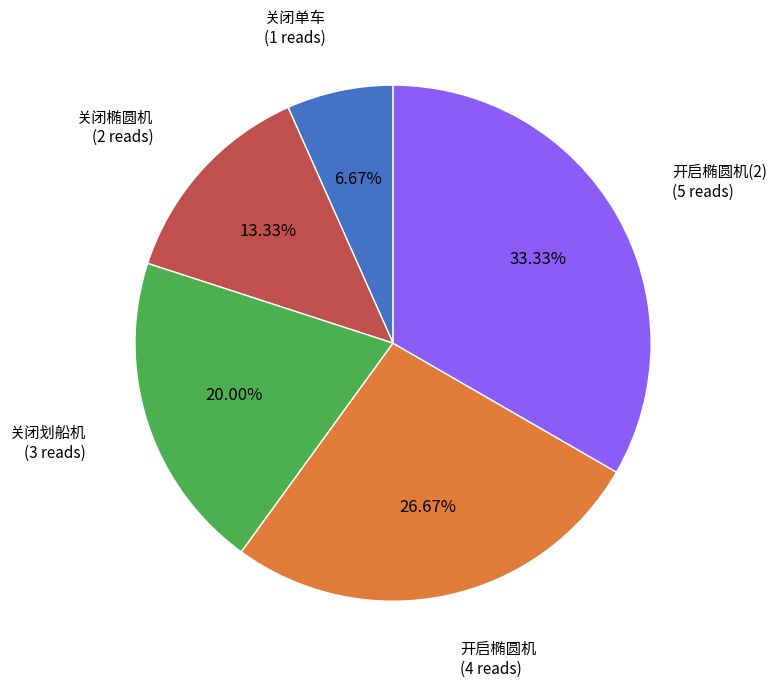

Approximately how many times larger is the value at 开启椭圆机 compared to 关闭划船机?

1.3